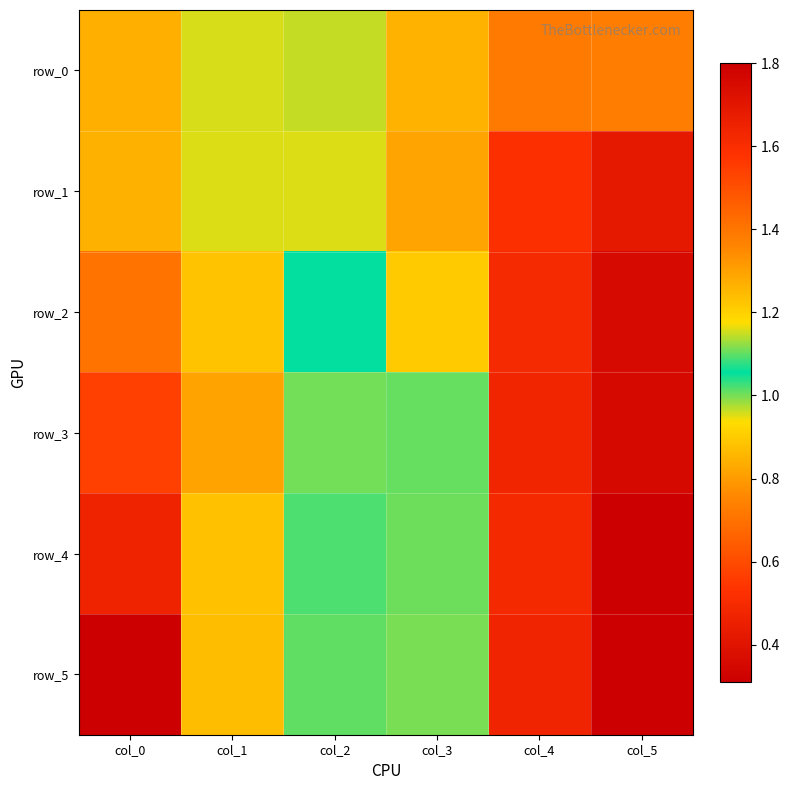

How many values in the row_5 series are below 1?

2